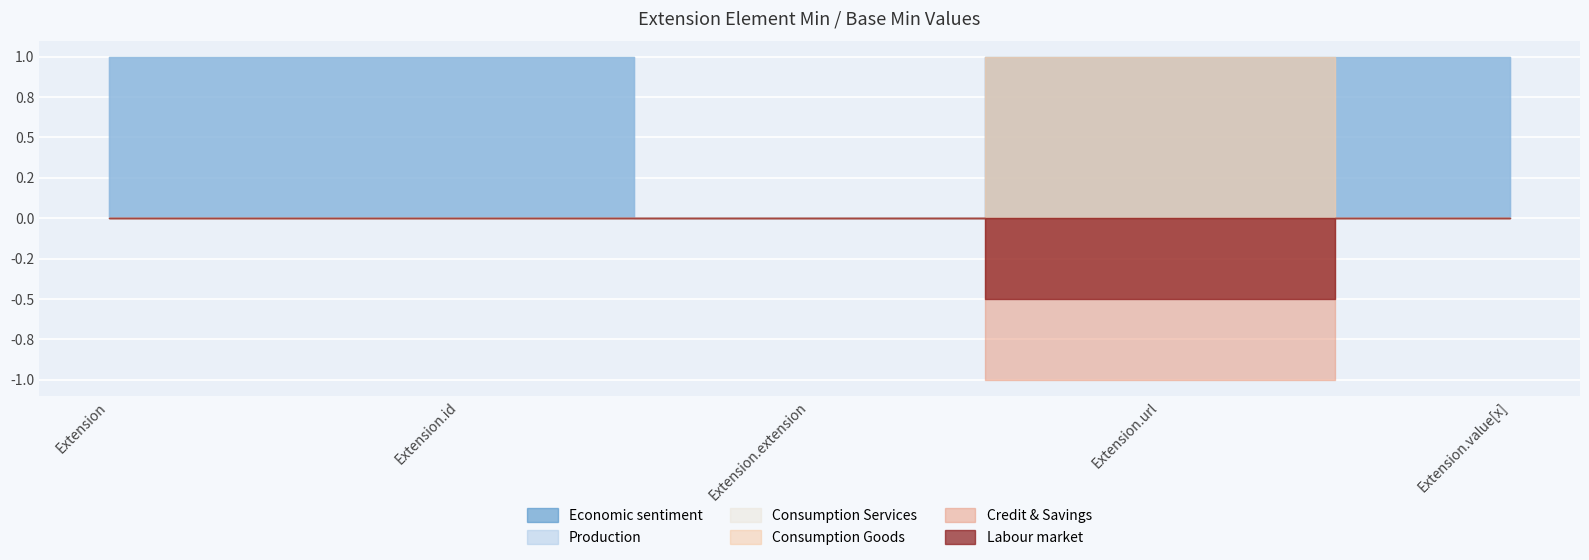

What is the spread (max minus min) of values at Extension.value[x]?

1